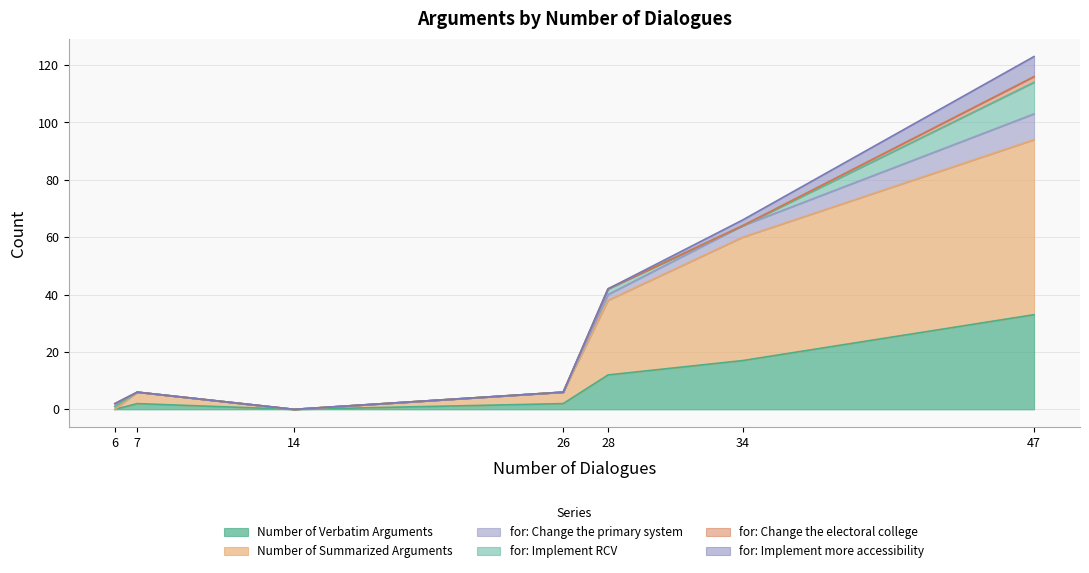

At which category is the sum across all series the highest?

47